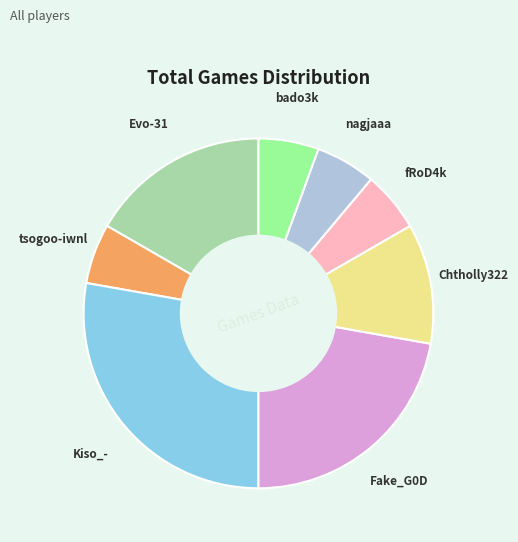

The Chtholly322 slice represents 6% of the pie. True or false?

False